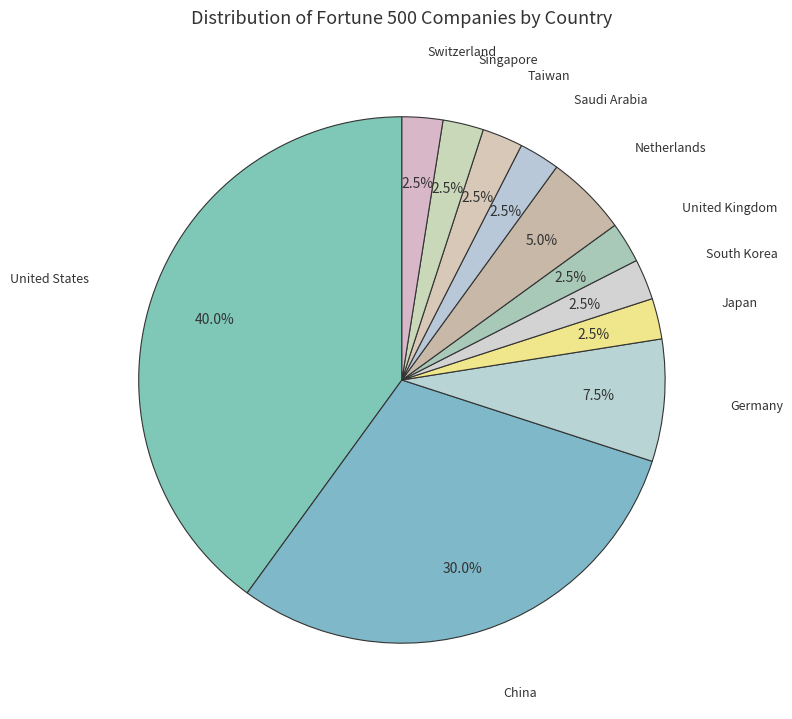

How many segments does this pie chart have?

11